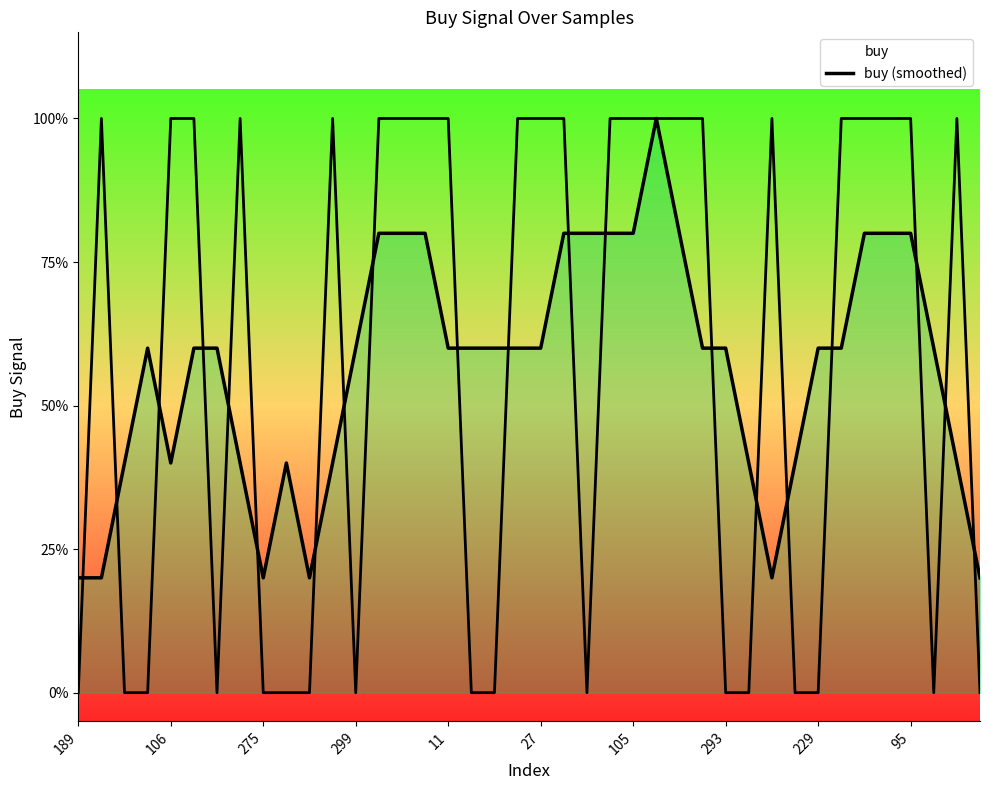

Is this an area chart (filled region under the line)?

No